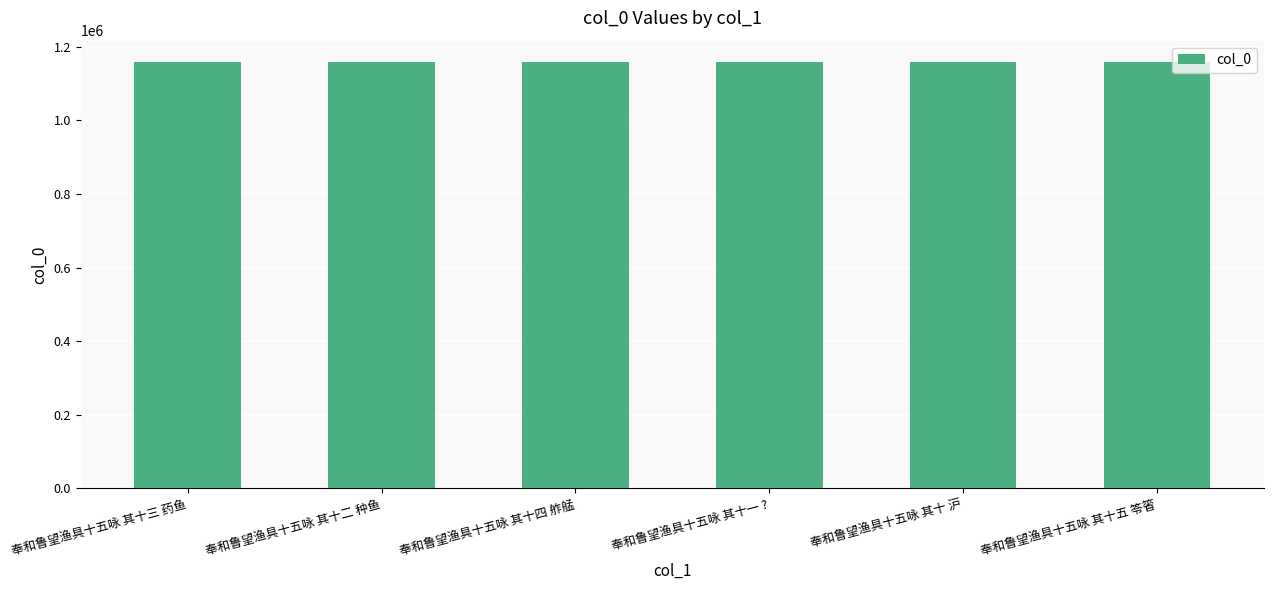

Are the bars horizontal?

No